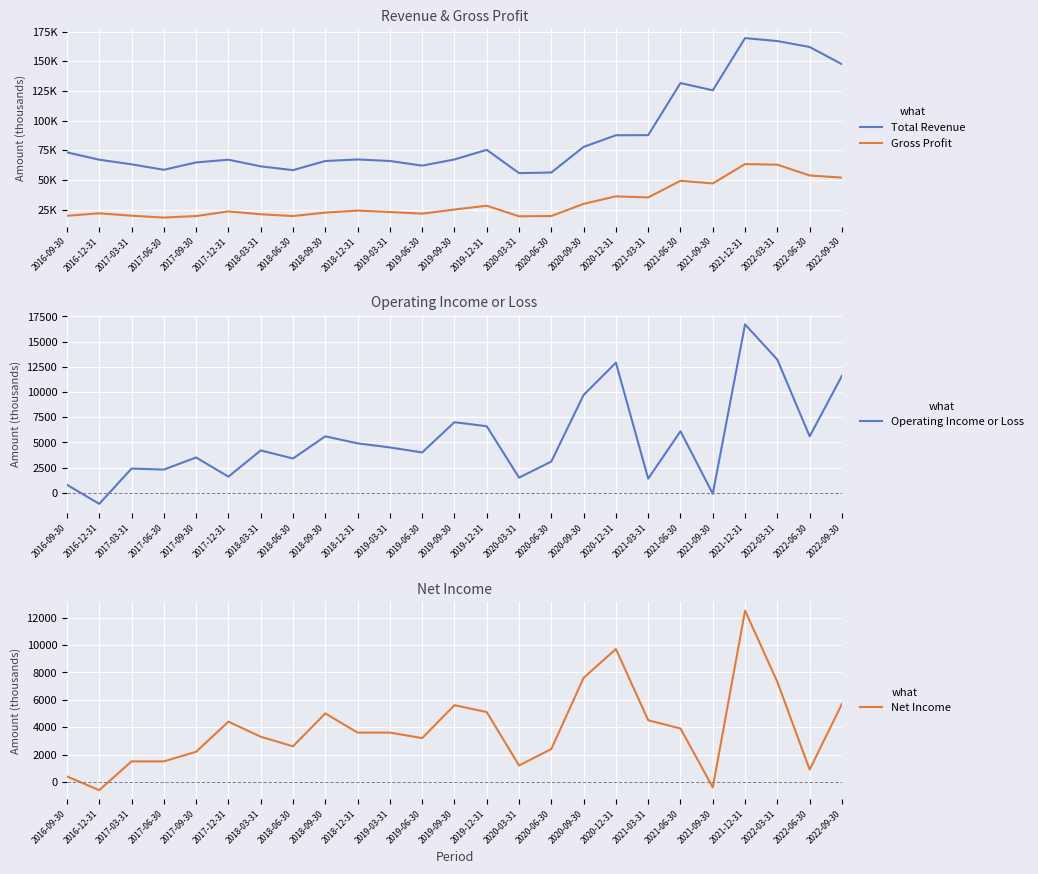

What is the maximum value shown in the chart?

169500